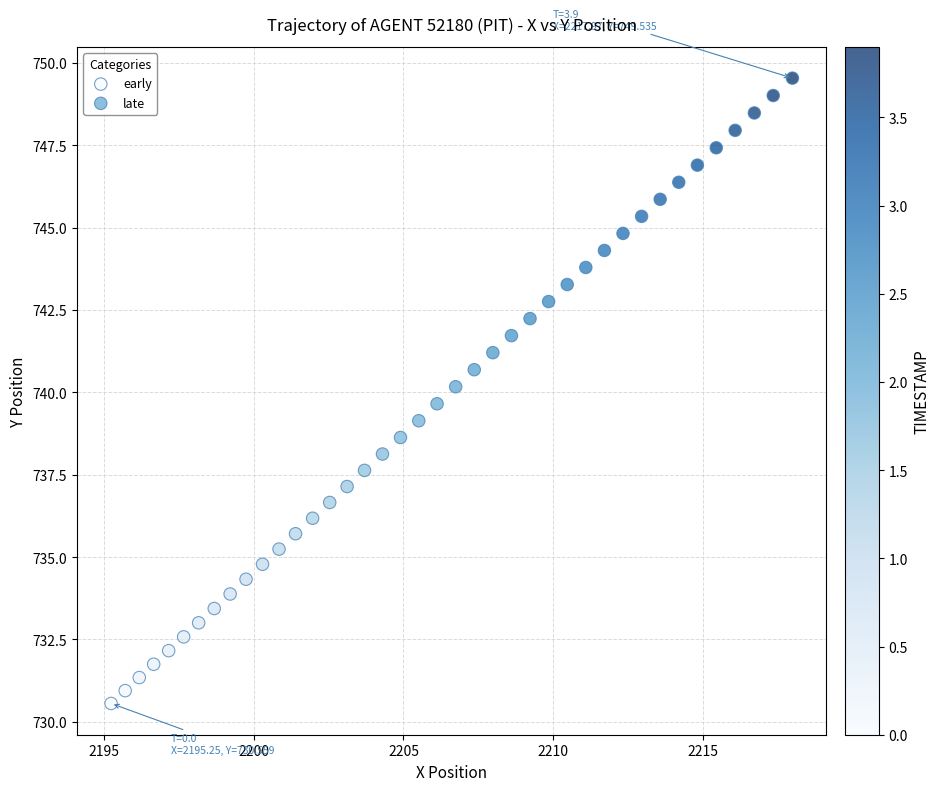

Which series reaches the maximum Y coordinate?

late